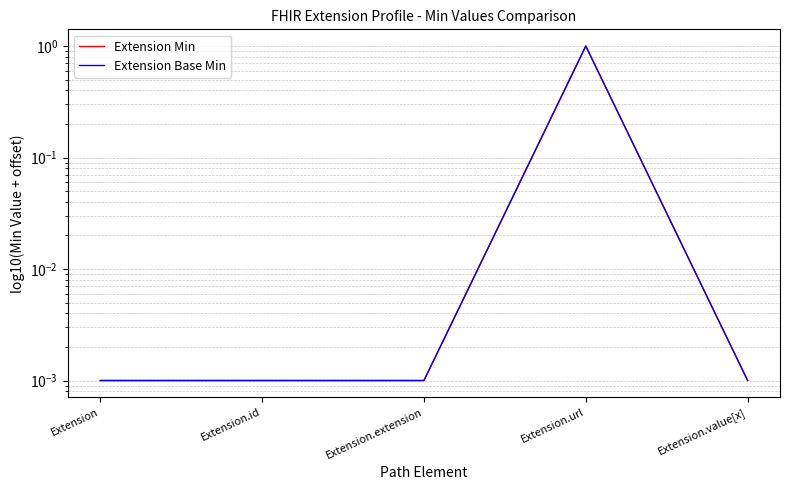

How many series are shown in this chart?

2